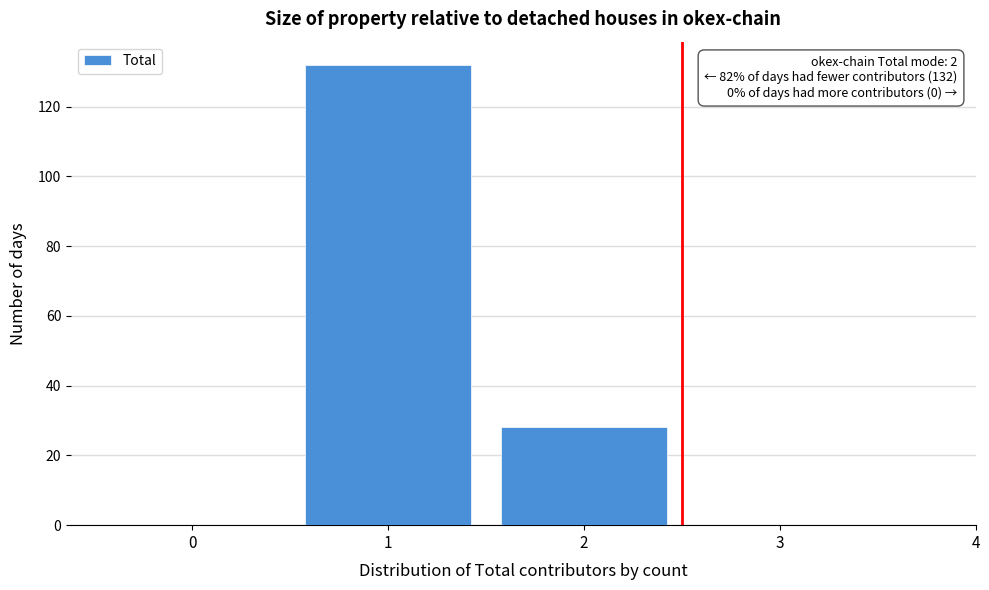

Reading left to right, what are all the values shown in this chart?

0=0	1=132	2=28	3=0